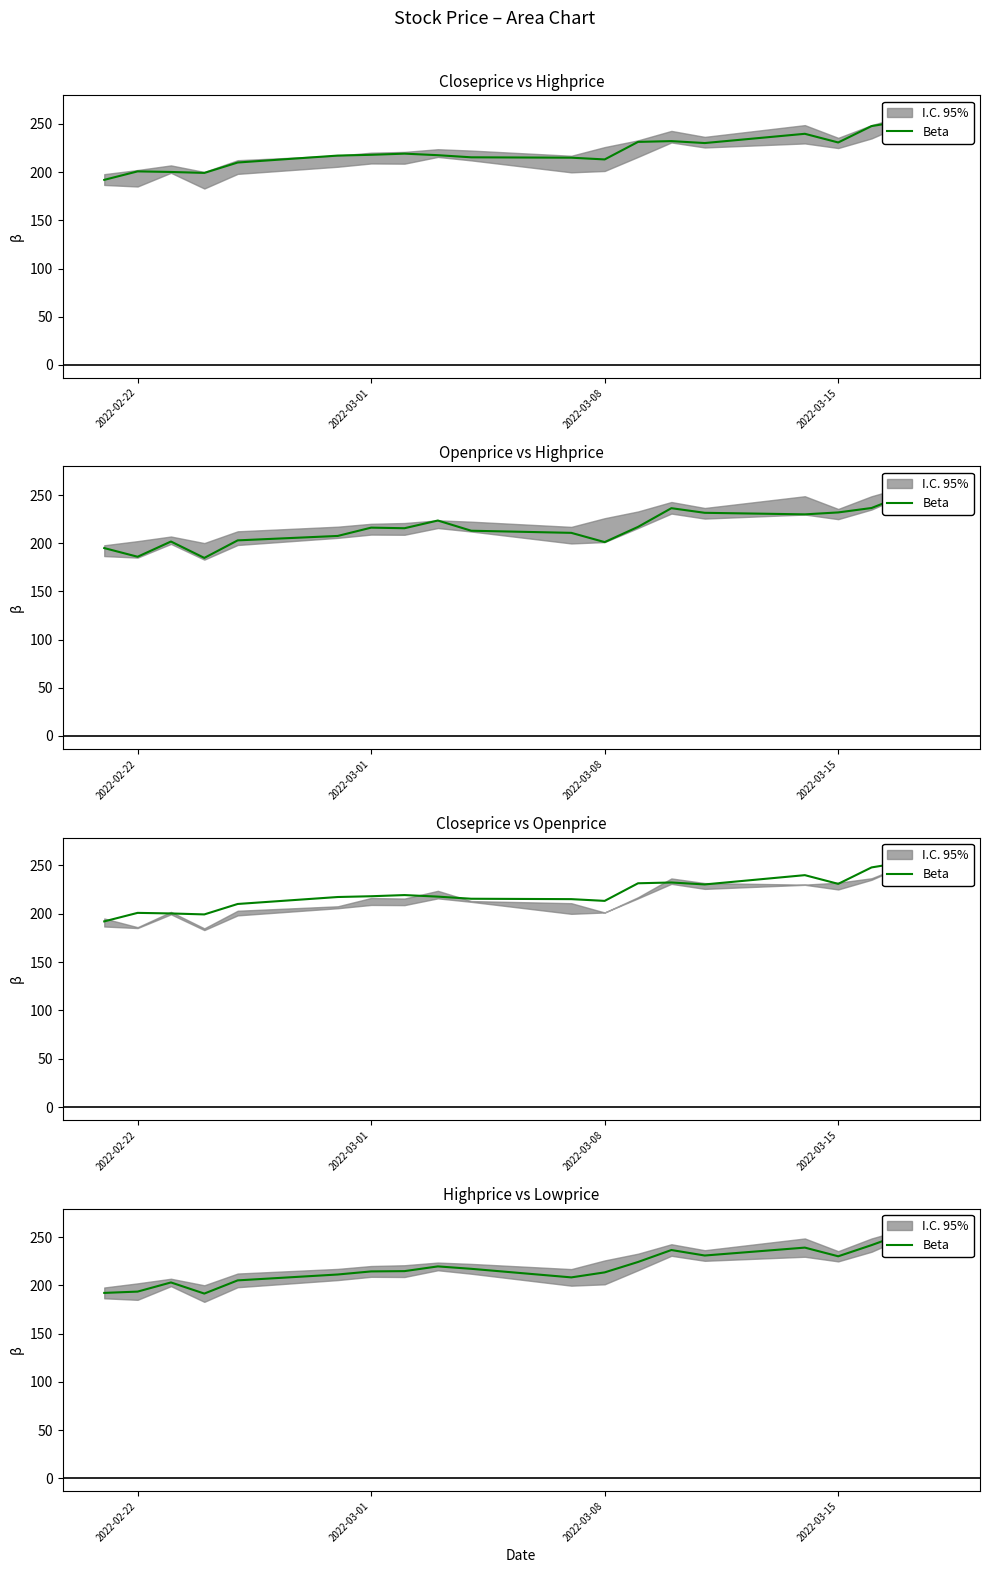

What is the sum of all values?

4404.0